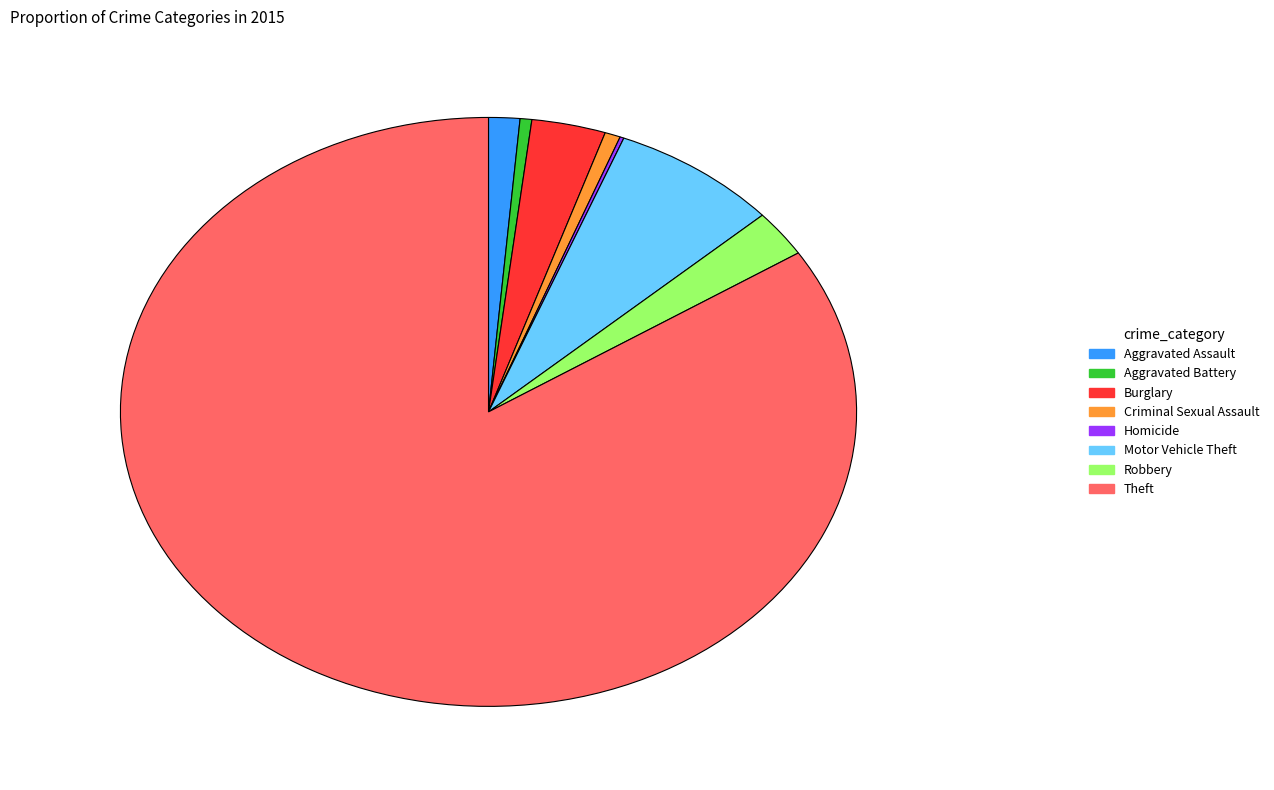

Between Motor Vehicle Theft and Theft, which is larger?

Theft